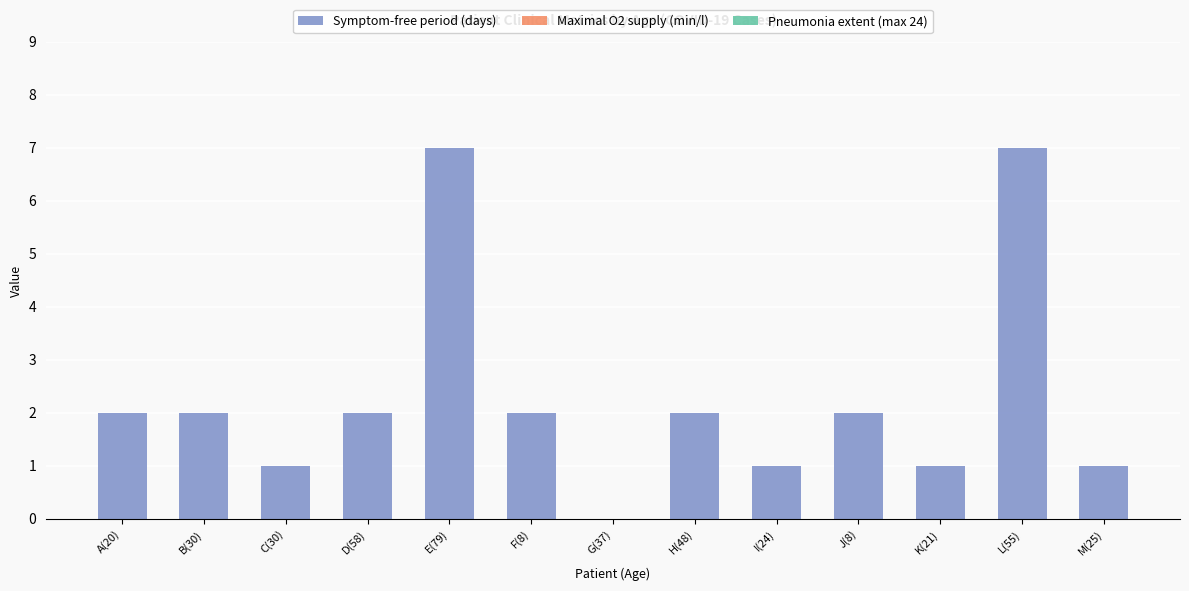

True or false: the data shows 7 at E(79).

True